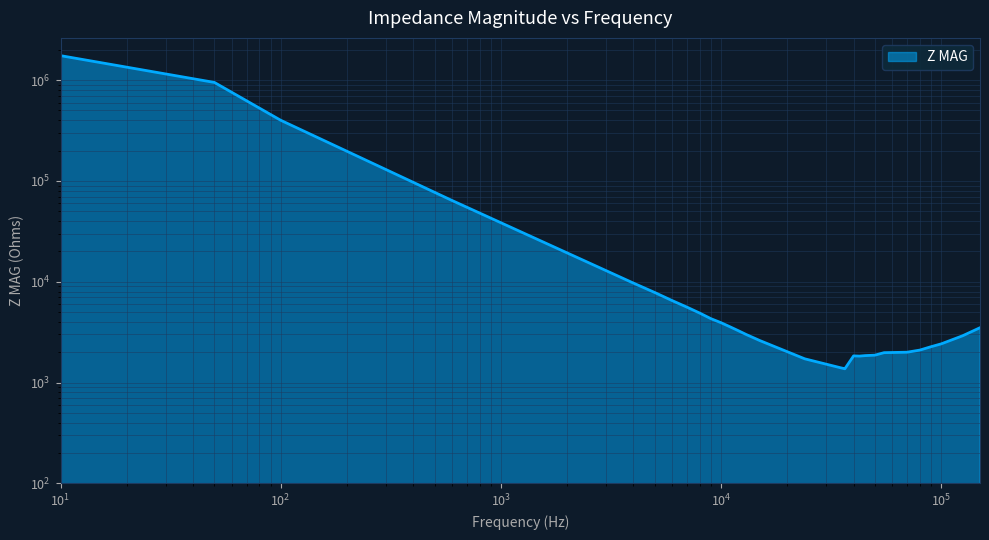

Which has a higher value, 15000 or 10?

10